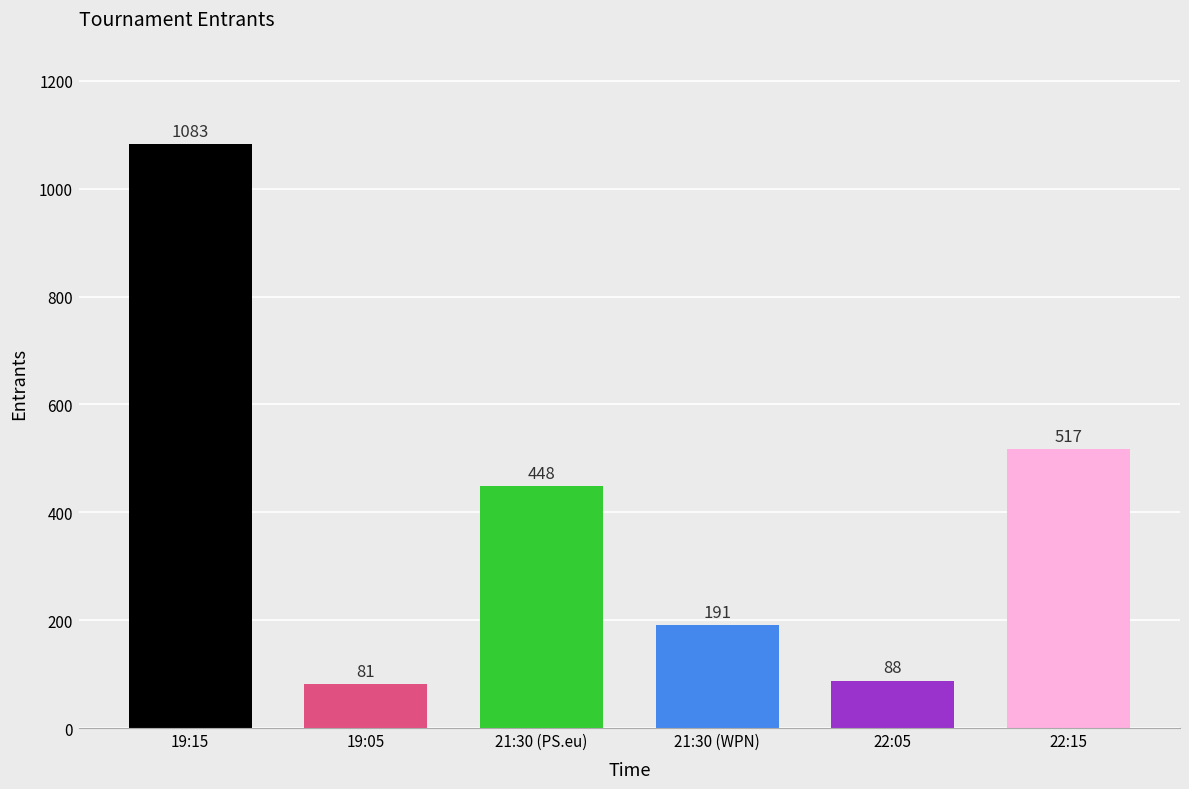

Reading left to right, extract all data points from this chart.

1083	81	448	191	88	517